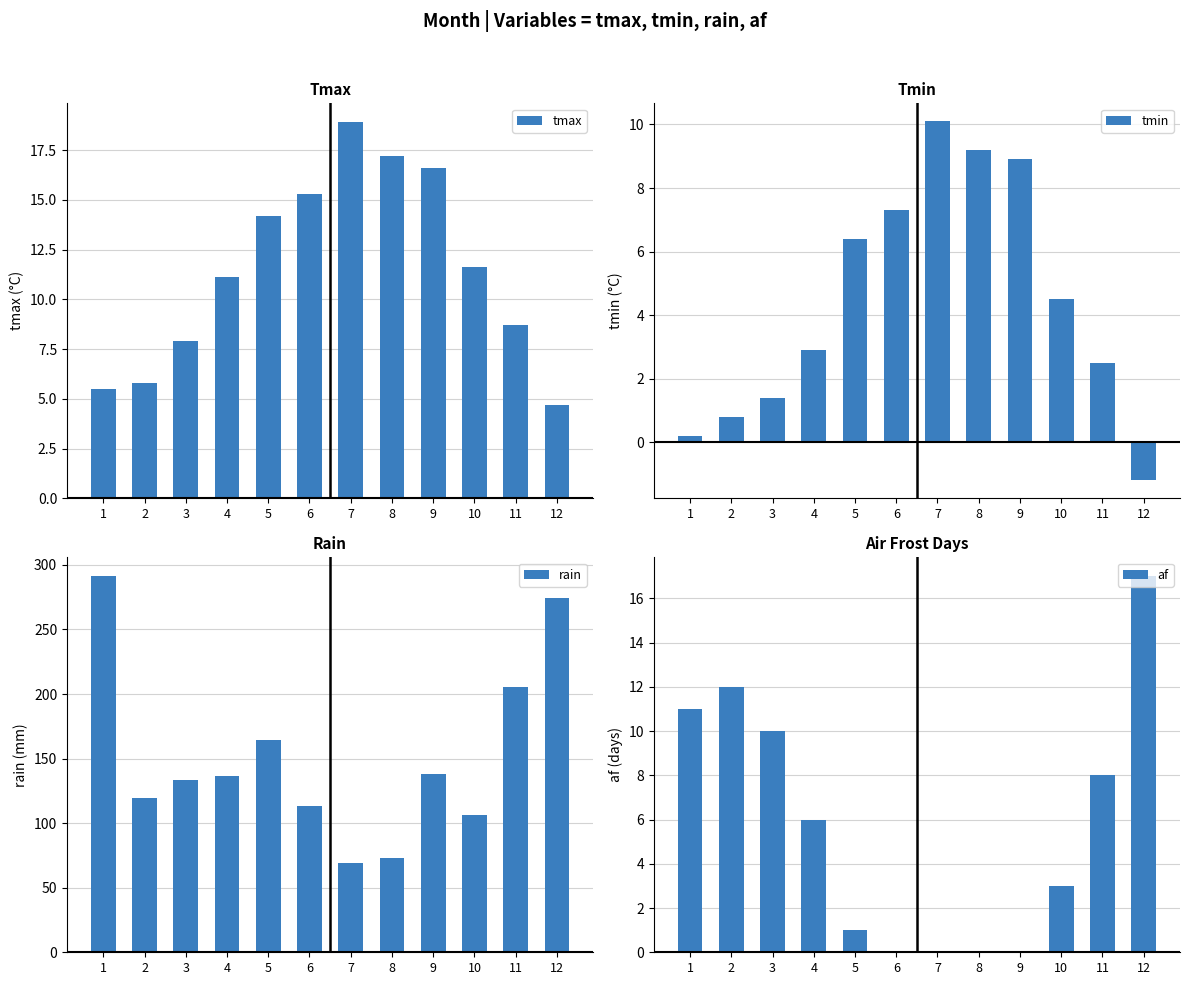

How many distinct data groups are displayed?

4